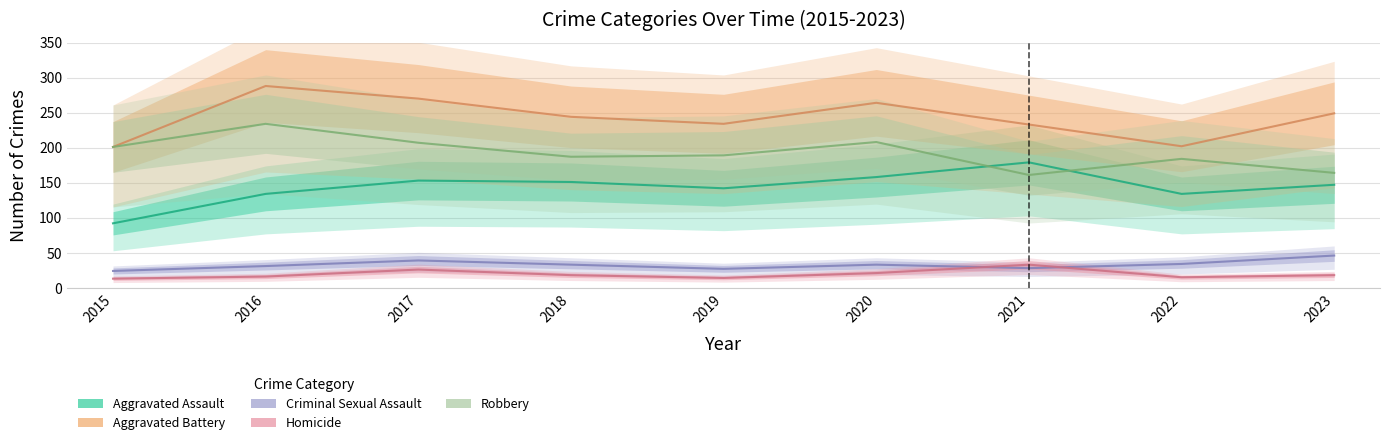

True or false: Aggravated Battery and Homicide intersect in this chart.

False